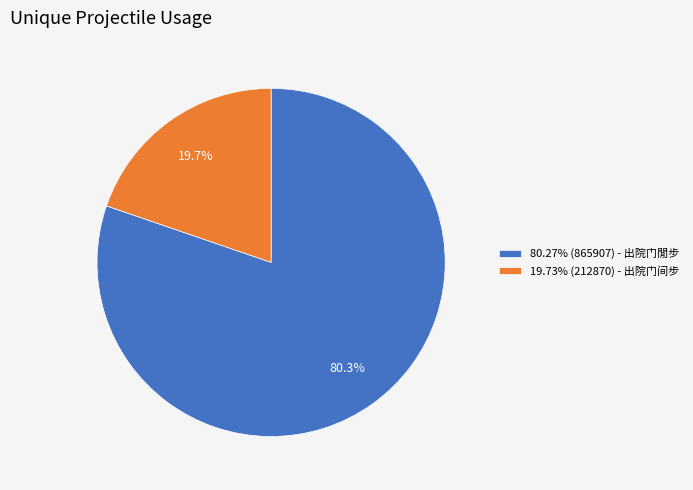

Is there any slice that represents more than half of the pie?

Yes